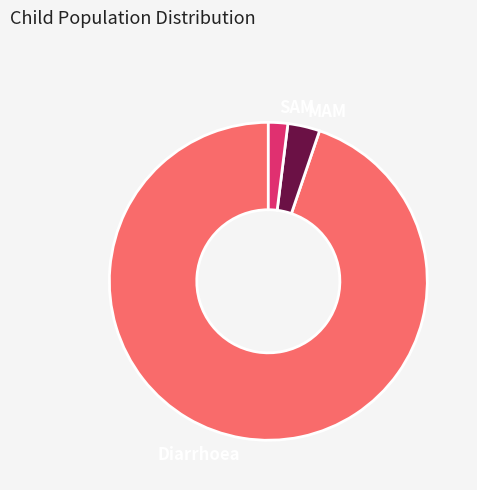

Combined, do Diarrhoea and SAM account for over 50%?

Yes